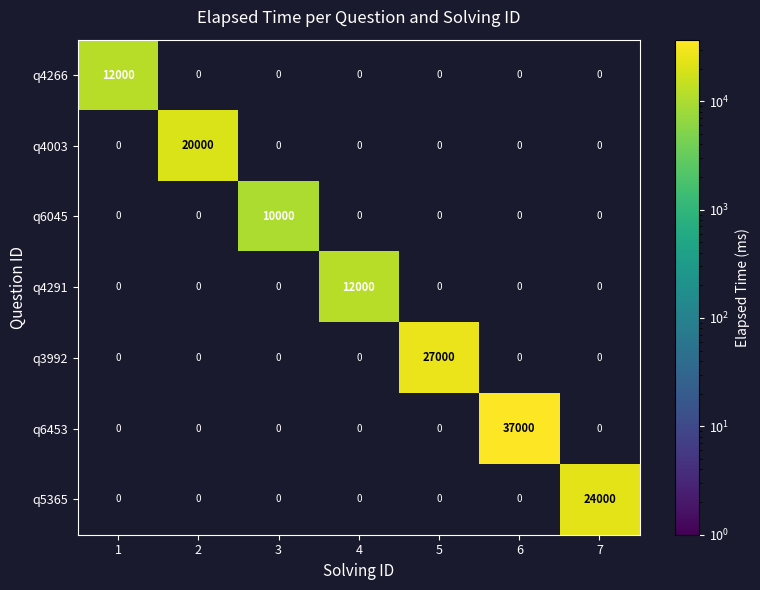

Is the value of q4291 at 2 greater than the value of q6453 at 4?

No